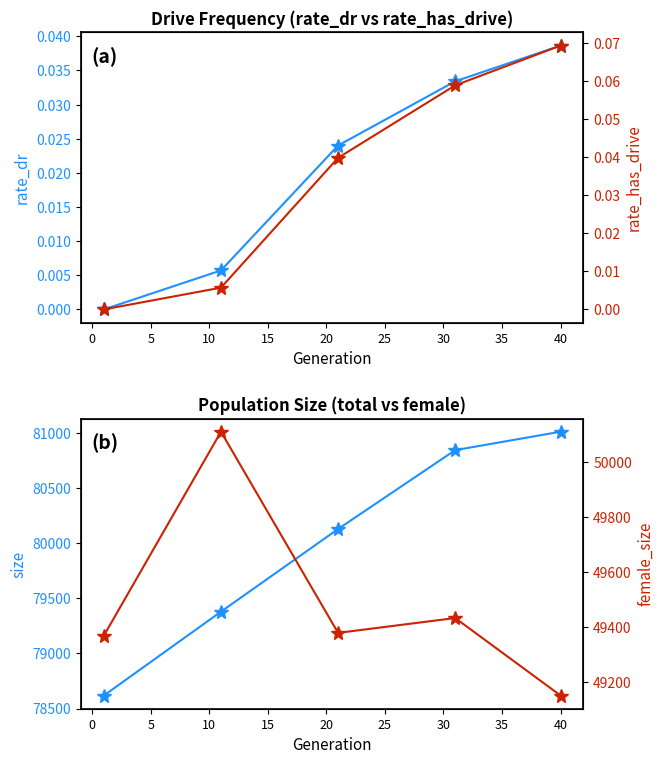

True or false: rate_has_drive has a value of 0.1 at 40.

False